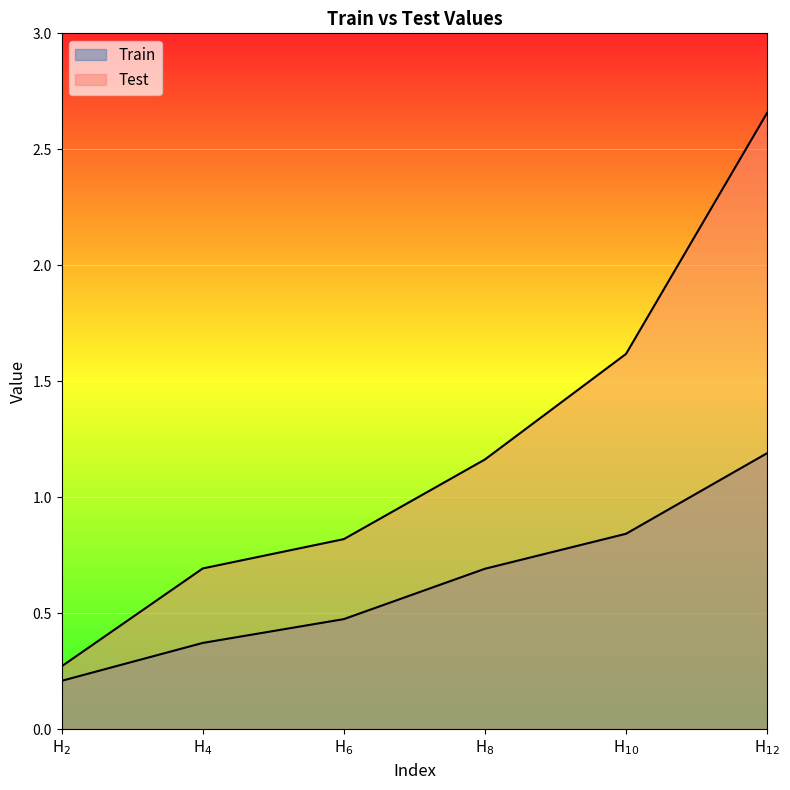

Is the value of Train at H$_{8}$ greater than the value of Test at H$_{6}$?

No